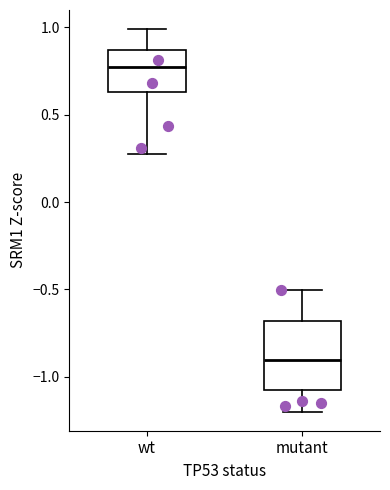

Reading left to right, read every box against the y-axis: the position of its median line, the range the box covers, and the ends of its whiskers. The values are not printed on the chart, so give them approximately, as read against the axis.

wt: median 0.75, box 0.65 to 0.85, whiskers 0.30 to 1.00
mutant: median -0.90, box -1.10 to -0.70, whiskers -1.20 to -0.50